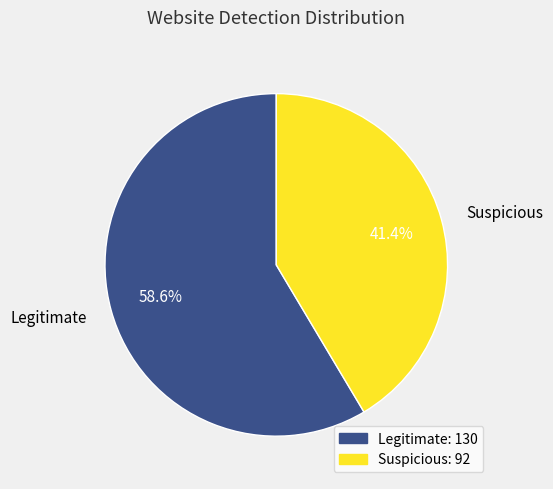

How much of the chart is everything except Suspicious?

58.6%